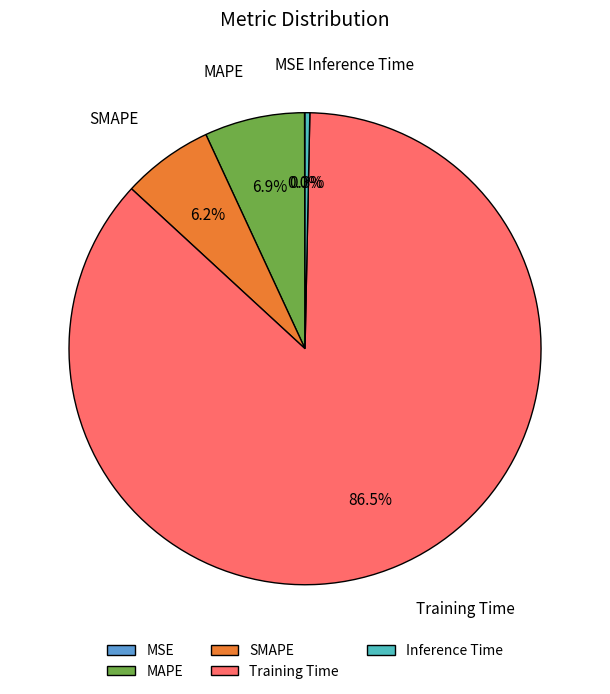

What percentage is the MAPE slice, to the nearest percent?

7%